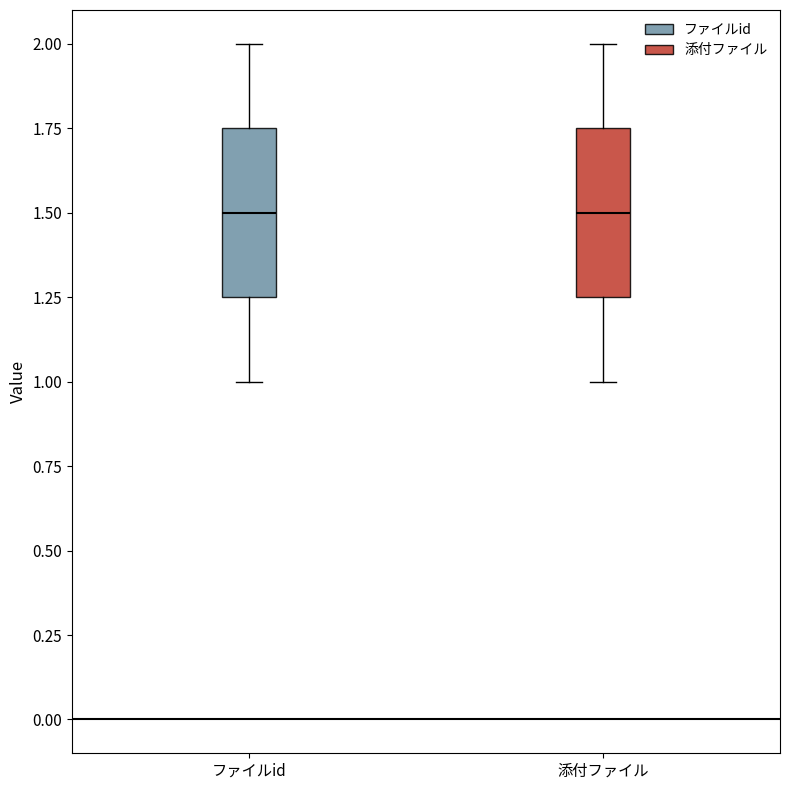

Where does the median line of the box for ファイルid sit on the y-axis? The values are not printed on the chart, so give them approximately, as read against the axis.

1.50